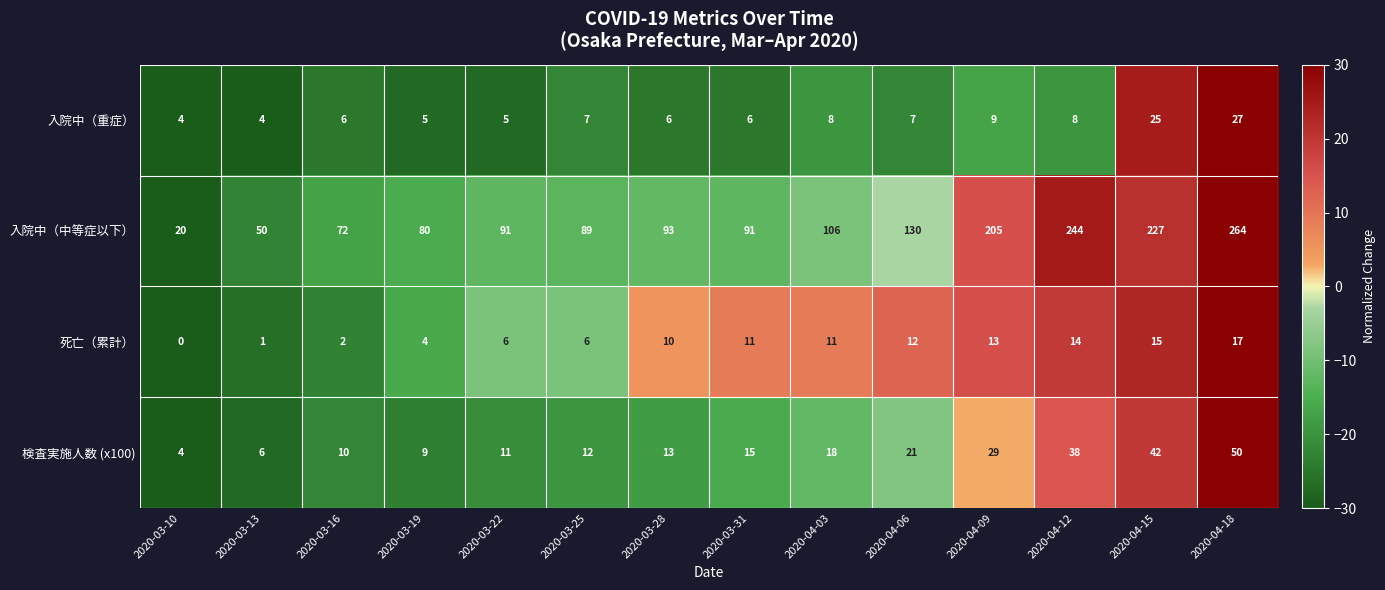

Is it true that 死亡（累計） equals 6 at 2020-03-22?

True